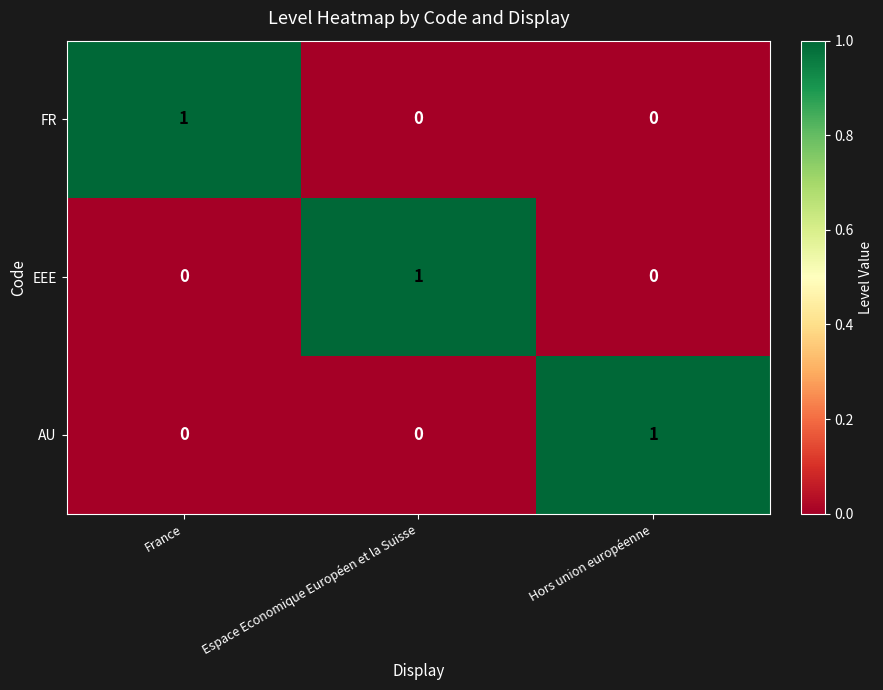

At which label does FR reach its peak?

France